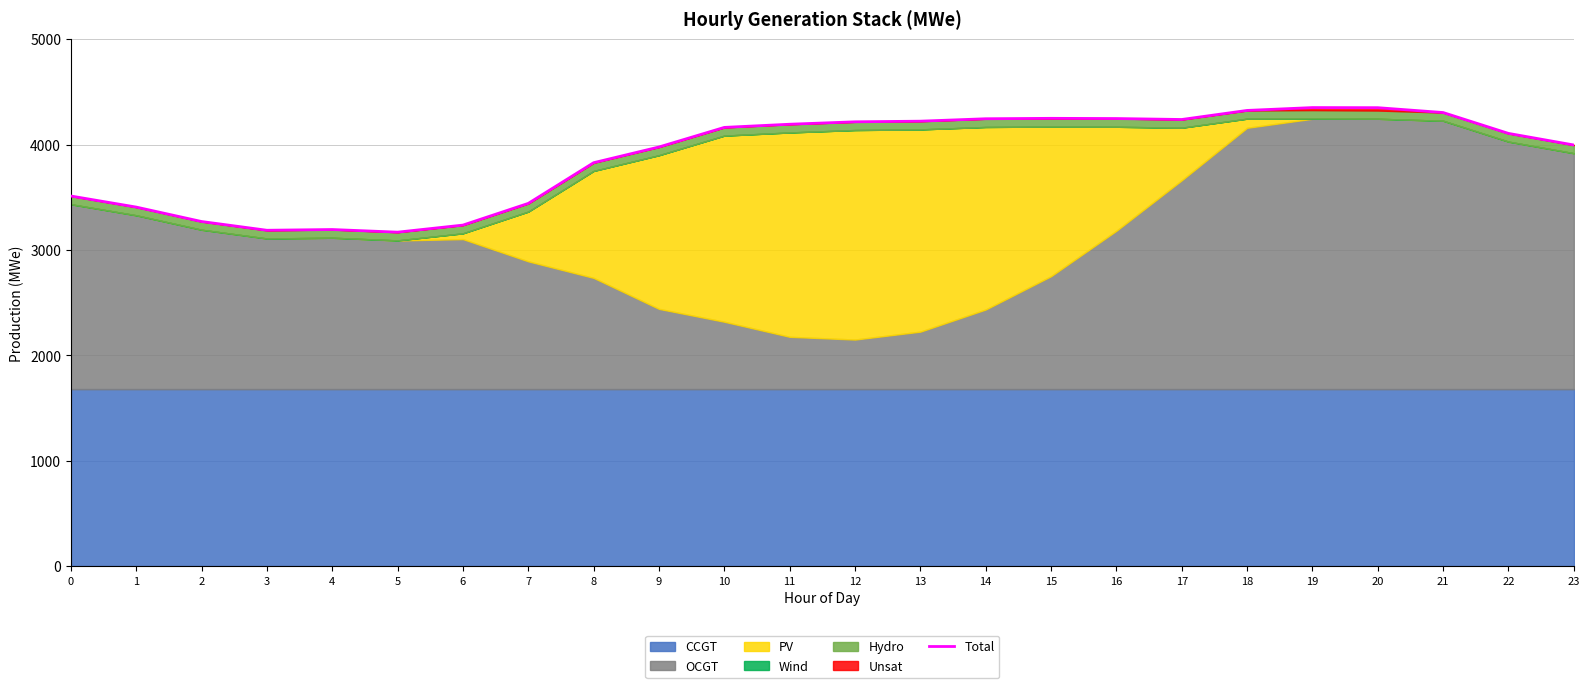

At which label is the value closest to 3761?

8